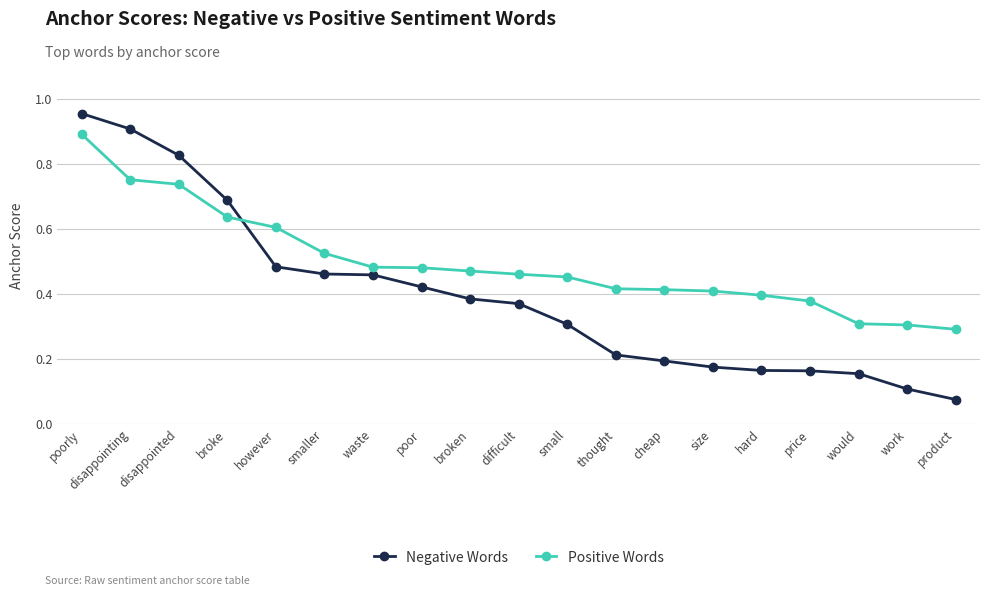

True or false: Positive Words and Negative Words cross at least once.

True